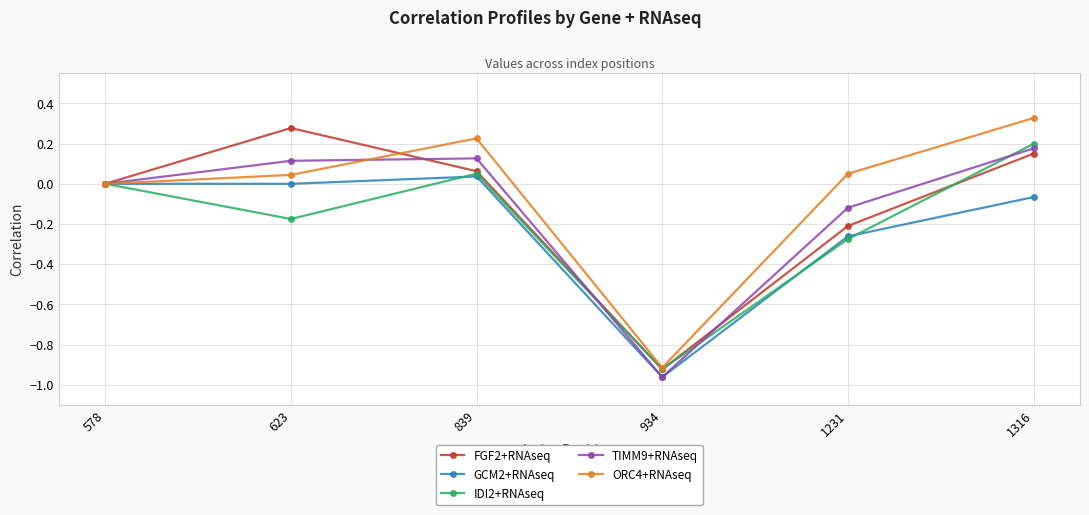

Does the chart have visible grid lines?

Yes